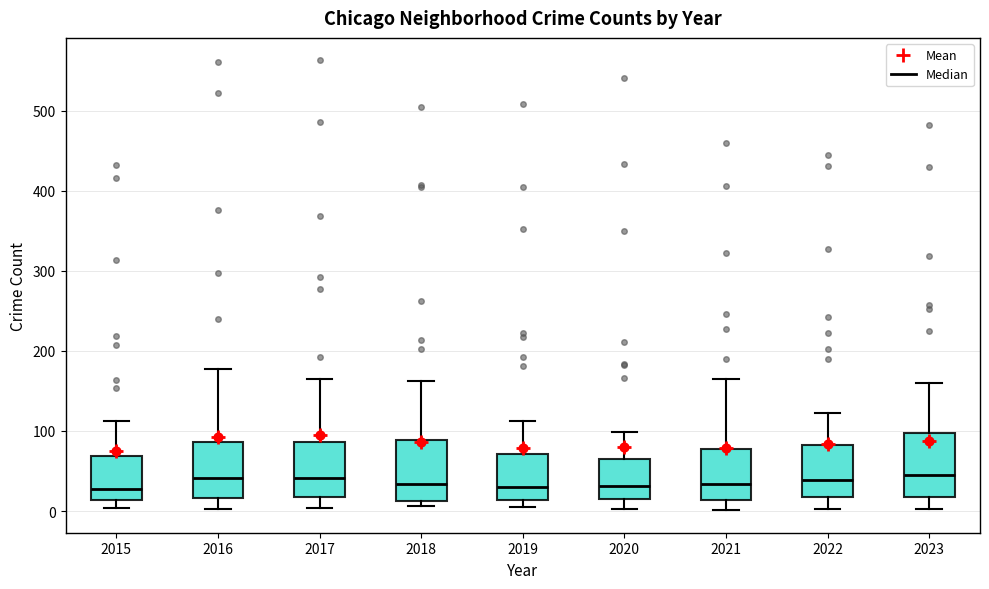

Reading left to right, transcribe this box plot: for each box, give where its median line is, the range the box spans, and where its two whiskers end, as read against the y-axis. The values are not printed on the chart, so give them approximately, as read against the axis.

2015: median 30, box 10 to 70, whiskers 0 to 110
2016: median 40, box 20 to 90, whiskers 0 to 180
2017: median 40, box 20 to 90, whiskers 0 to 170
2018: median 30, box 10 to 90, whiskers 10 (just below the box's lower edge) to 160
2019: median 30, box 10 to 70, whiskers 10 (just below the box's lower edge) to 110
2020: median 30, box 20 to 70, whiskers 0 to 100
2021: median 30, box 10 to 80, whiskers 0 to 170
2022: median 40, box 20 to 80, whiskers 0 to 120
2023: median 50, box 20 to 100, whiskers 0 to 160